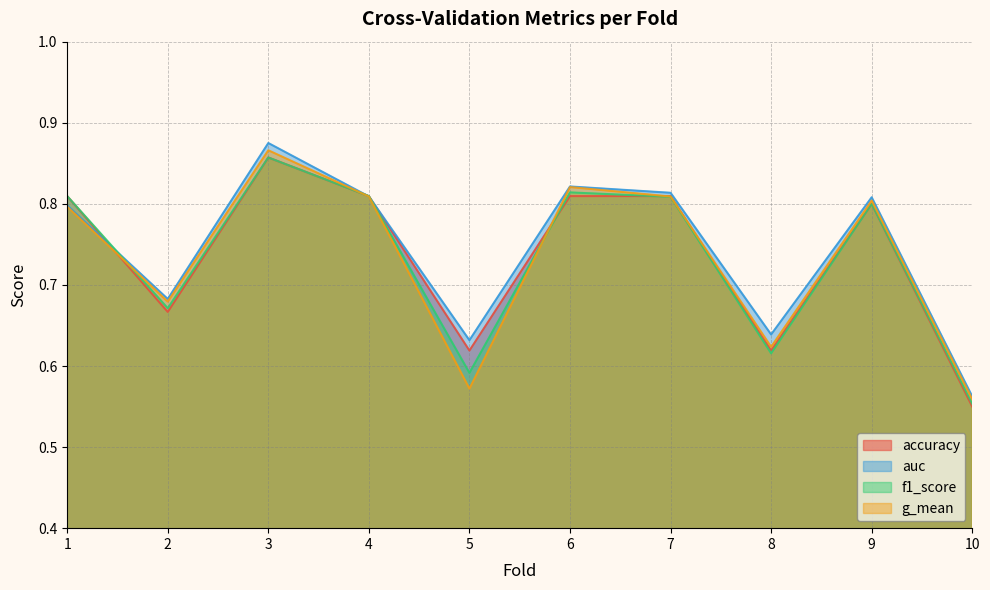

List the series in order of their peak value, highest first.

auc, g_mean, accuracy, f1_score